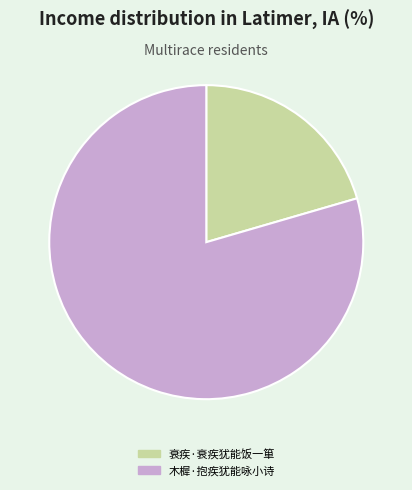

Is there a majority slice in this chart?

Yes